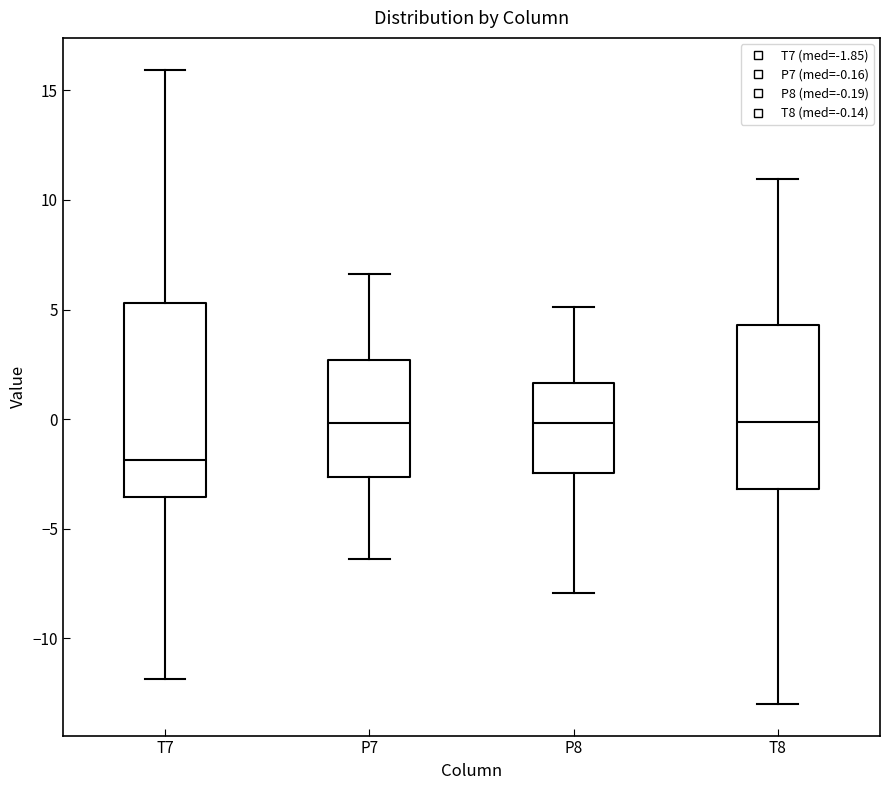

Reading left to right, transcribe this box plot: for each box, give where its median line is, the range the box spans, and where its two whiskers end, as read against the y-axis. The values are not printed on the chart, so give them approximately, as read against the axis.

T7: median -2.0, box -3.5 to 5.5, whiskers -12.0 to 16.0
P7: median 0.0, box -2.5 to 2.5, whiskers -6.5 to 6.5
P8: median 0.0, box -2.5 to 1.5, whiskers -8.0 to 5.0
T8: median 0.0, box -3.0 to 4.5, whiskers -13.0 to 11.0